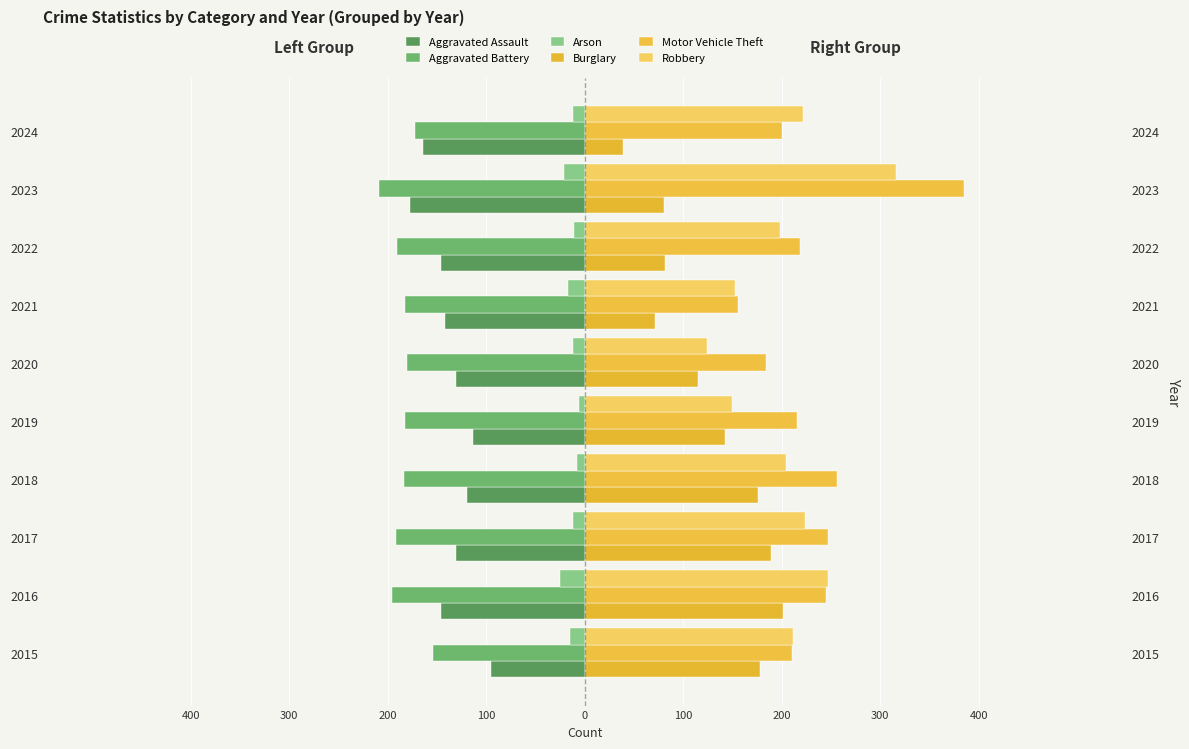

What is the difference between the maximum and second lowest values in the Burglary series?

130